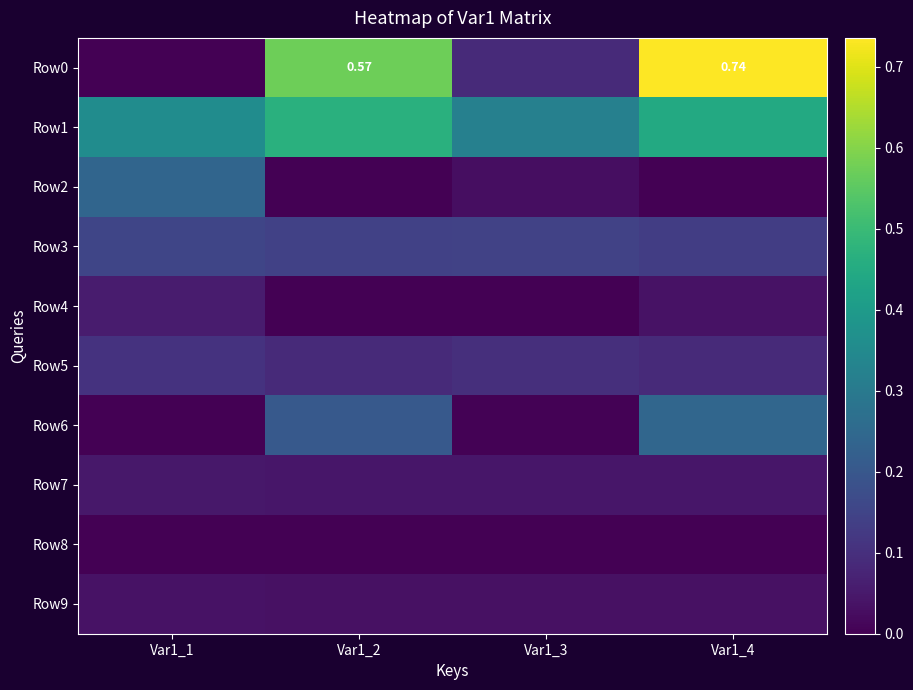

At how many categories does at least one series exceed 0?

4